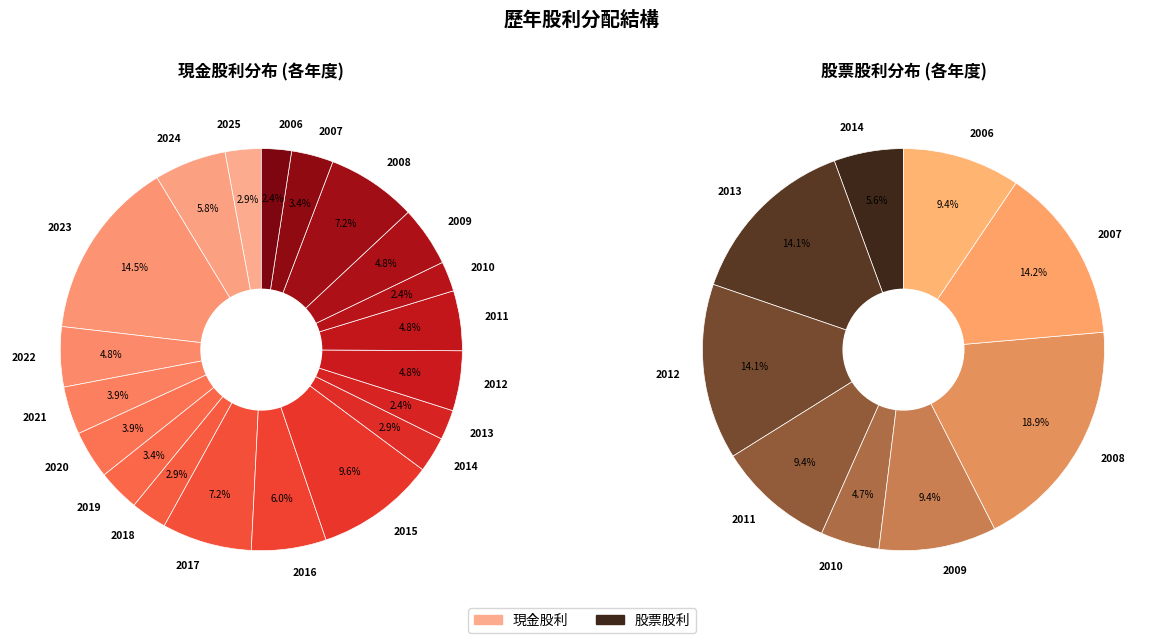

Combined, what portion of the pie is 2017 and 2019?

10.6%